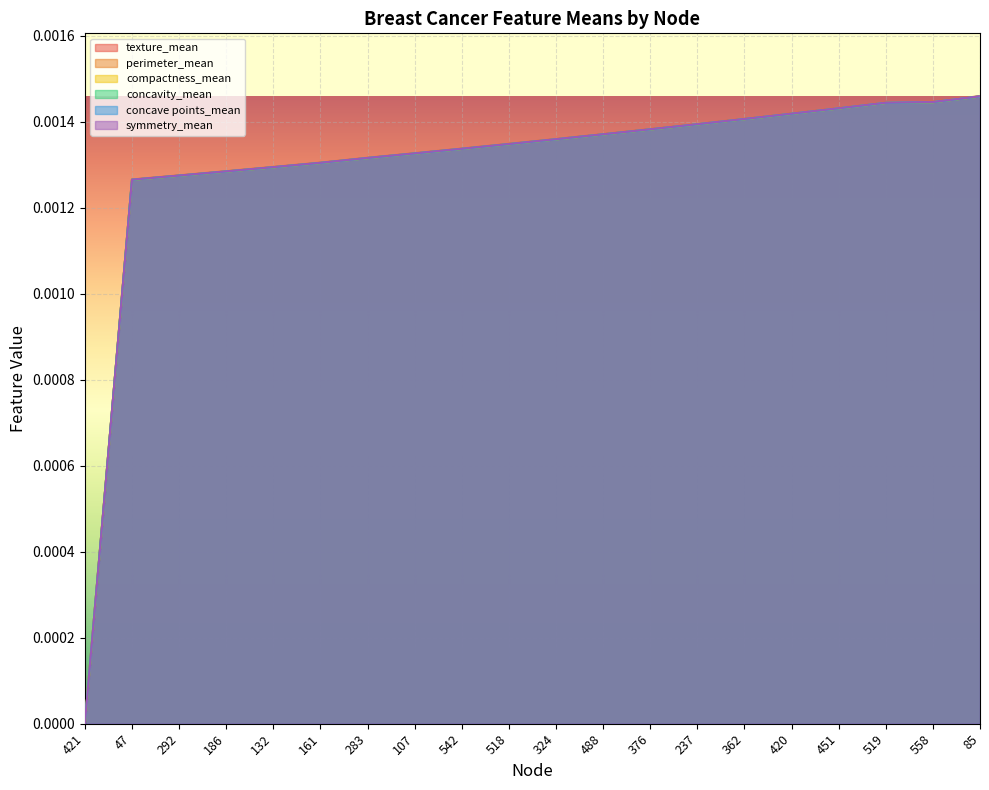

How many lines are shown in the chart?

6